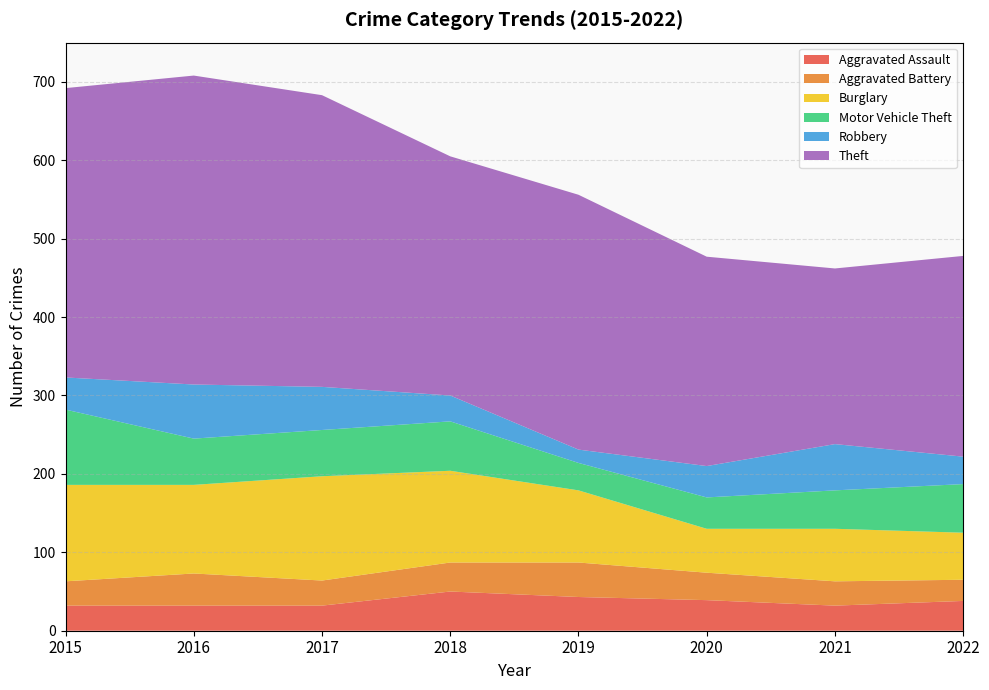

Reading left to right, extract all data points from this chart.

Aggravated Assault: 32	32	32	50	43	39	32	38
Aggravated Battery: 31	41	32	37	44	35	31	27
Burglary: 123	113	133	117	92	56	67	60
Motor Vehicle Theft: 96	59	59	63	35	40	49	62
Robbery: 41	69	55	33	17	40	59	35
Theft: 369	394	372	305	325	267	224	256